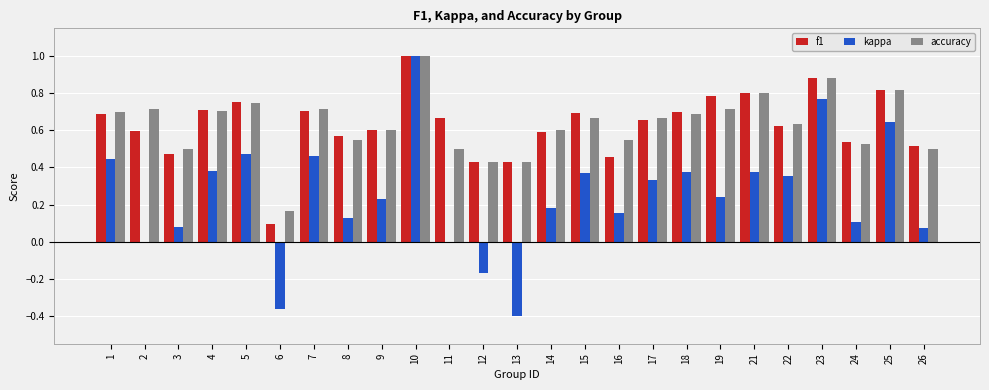

Which series changed the most between 10 and 15?

kappa